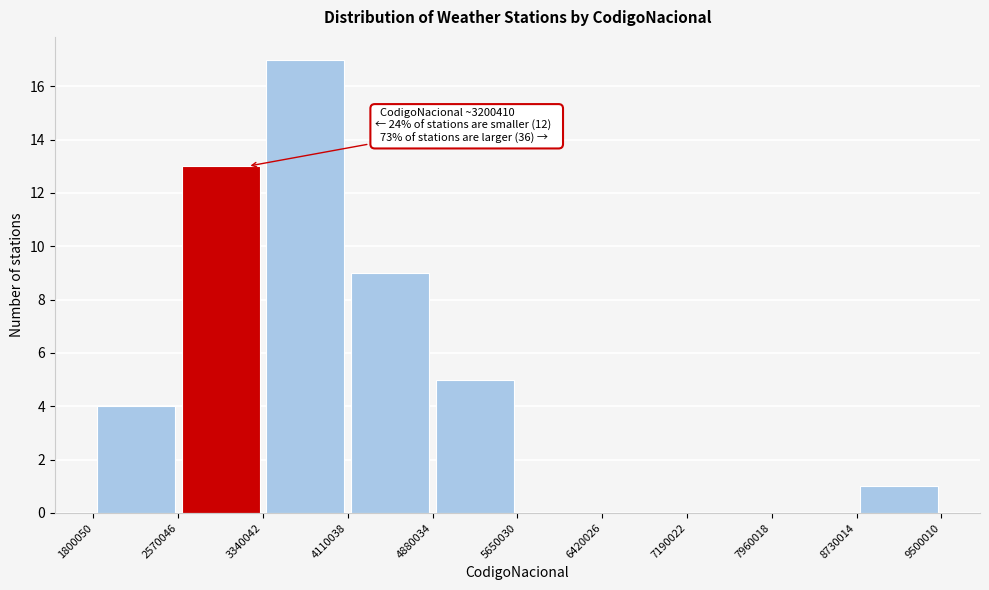

Which range on the x-axis has the tallest bar?

3340042 to 4110038